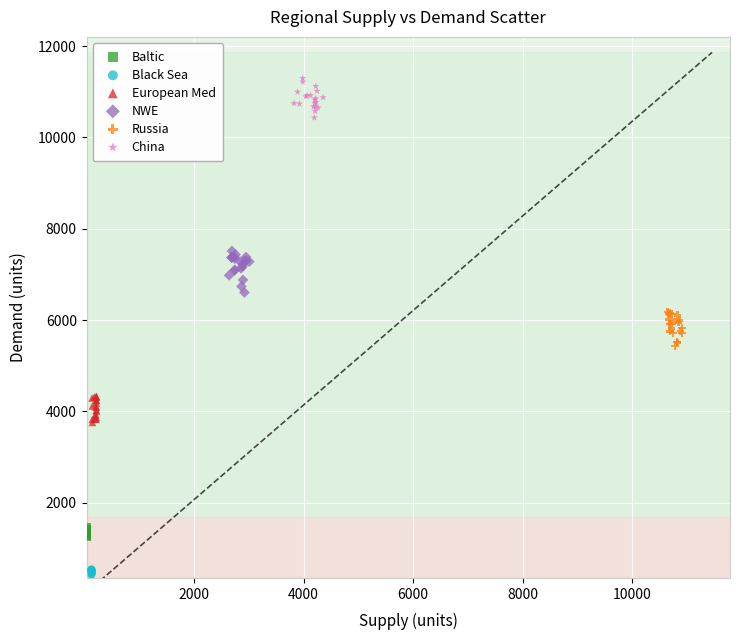

Which series reaches the maximum Y coordinate?

China